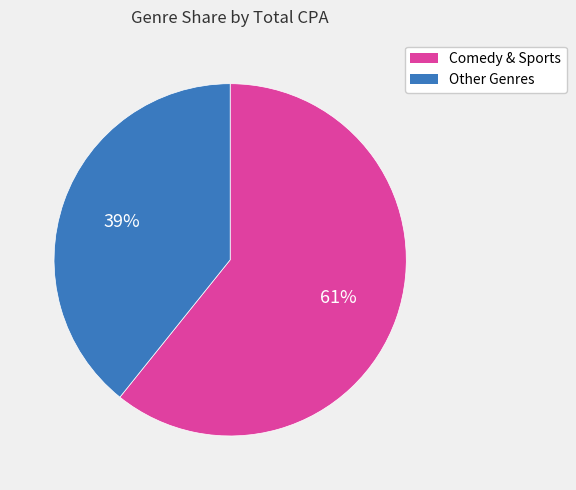

To the nearest percent, what is the difference between the largest and smallest slice percentages?

22%